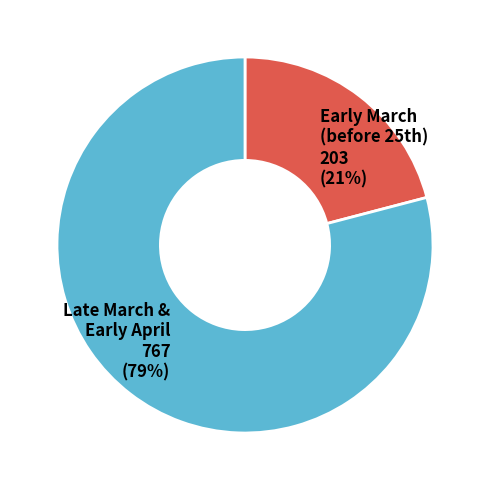

Is it true that Late March & Early April 767 (79%) is 67% of the pie?

False